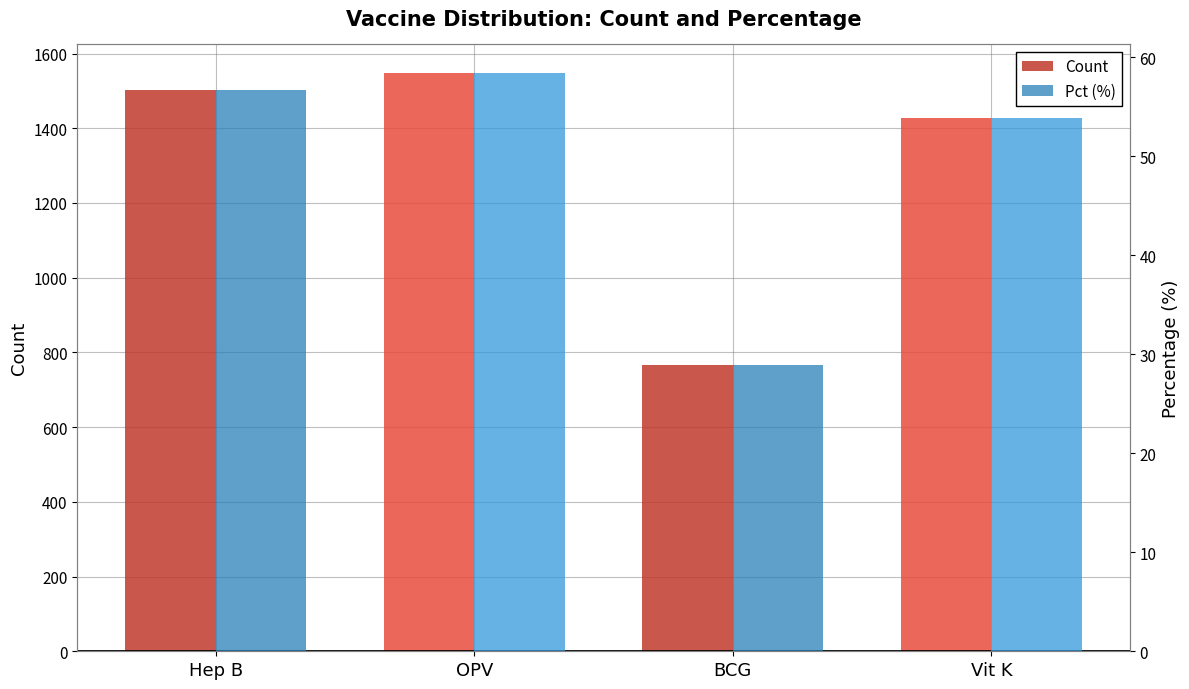

List the labels in order of Pct (%) value, smallest first.

BCG, Vit K, Hep B, OPV